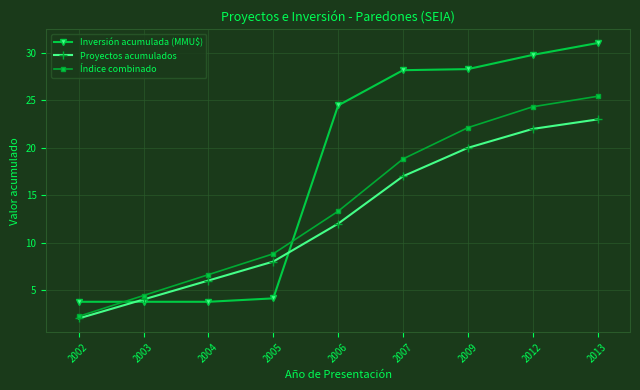

After their last crossing, which series has the higher values: Inversión acumulada (MMU$) or Proyectos acumulados?

Inversión acumulada (MMU$)